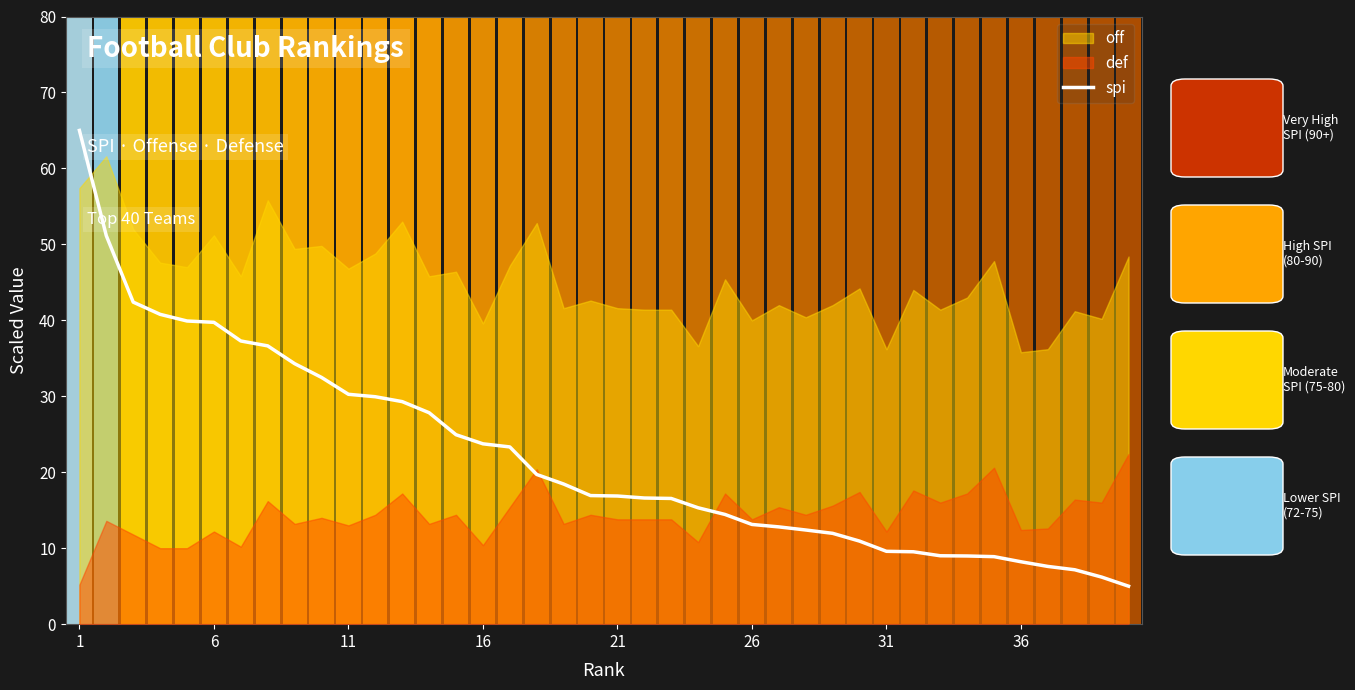

What is the highest value of the spi series?

65.0